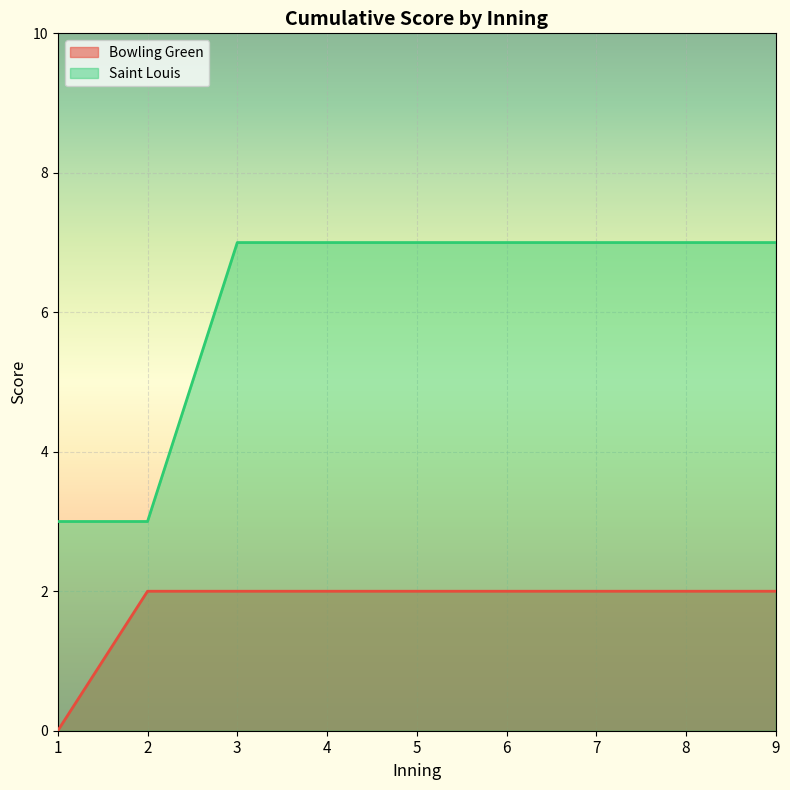

Reading left to right, transcribe all the data shown in this chart.

Bowling Green: 1=0	2=2	3=2	4=2	5=2	6=2	7=2	8=2	9=2
Saint Louis: 1=3	2=3	3=7	4=7	5=7	6=7	7=7	8=7	9=7